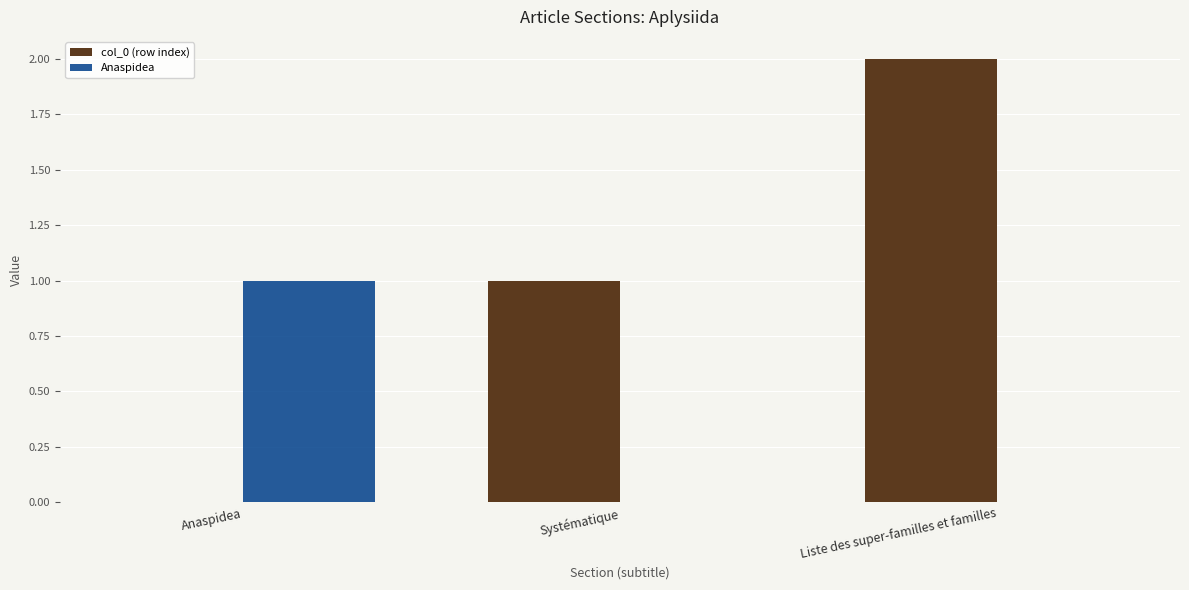

Are the bars grouped side by side (vs. stacked)?

Yes